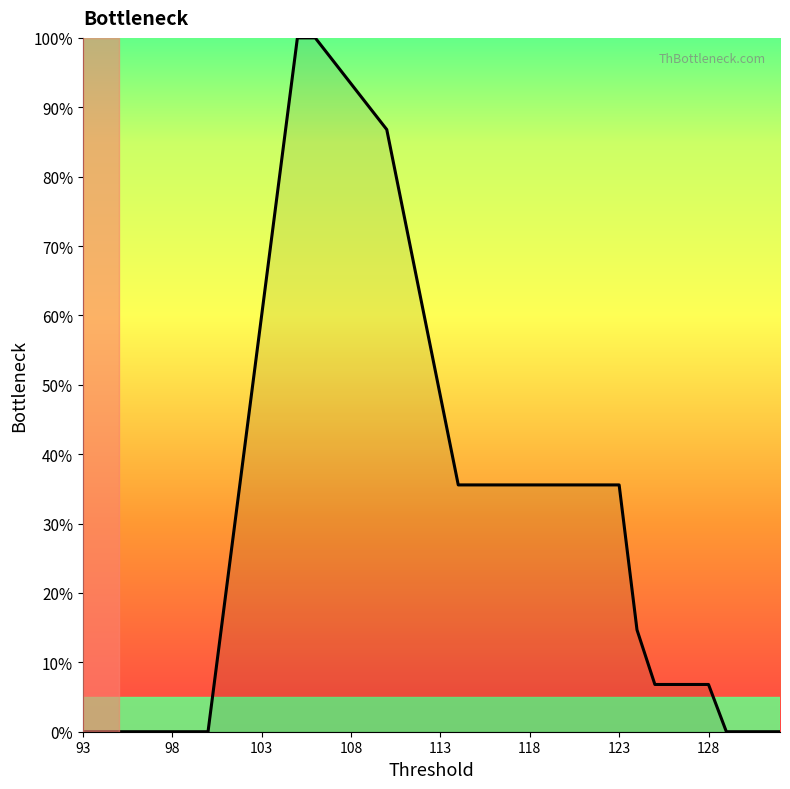

Reading right to left, extract all data points from this chart.

0.0	0.0	0.0	0.0	6.8	6.8	6.8	6.8	14.7	35.6	35.6	35.6	35.6	35.6	35.6	35.6	35.6	35.6	35.6	86.8	100.0	100.0	0.0	0.0	0.0	0.0	0.0	0.0	0.0	0.0